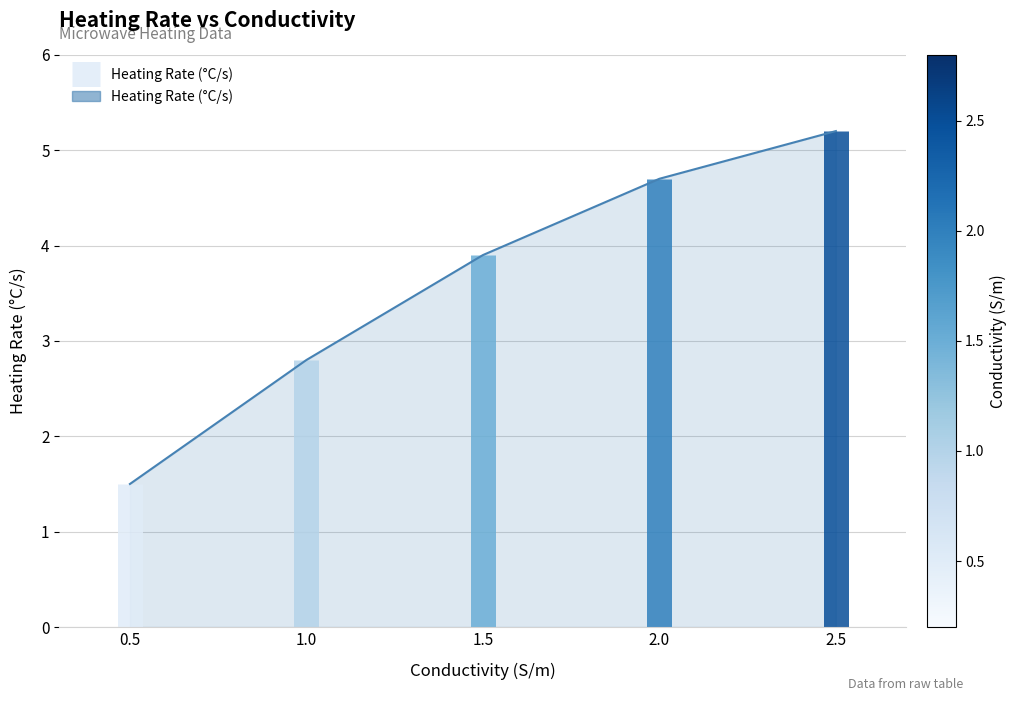

What is the average value?

3.6